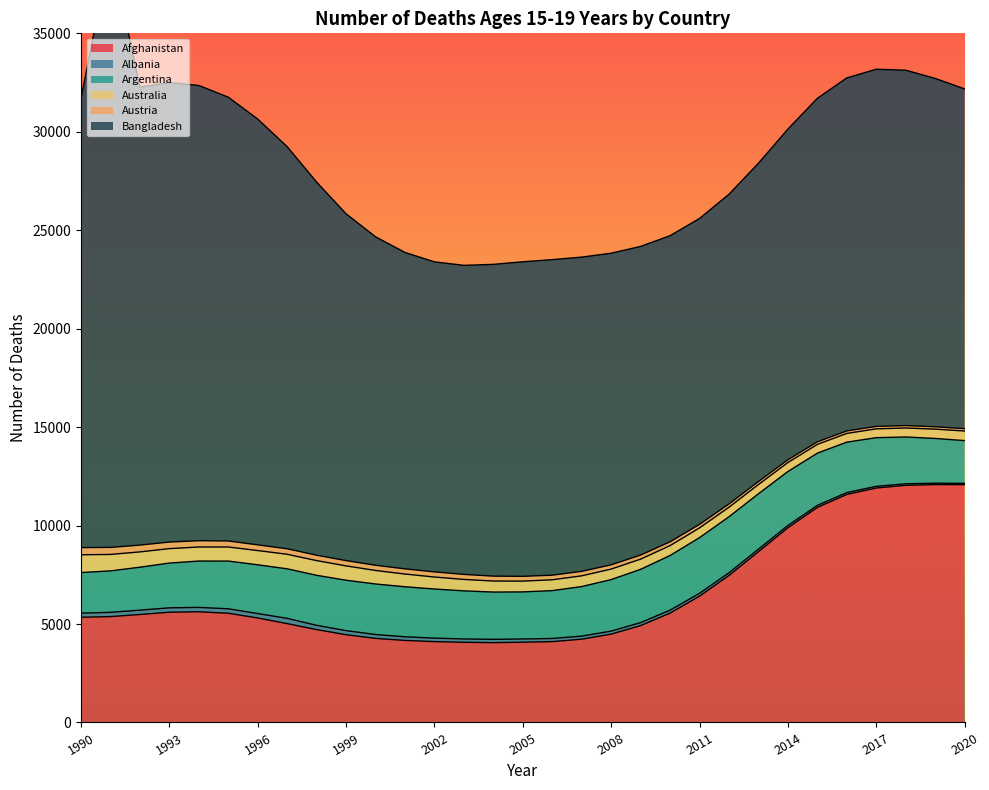

True or false: Australia and Bangladesh intersect in this chart.

False